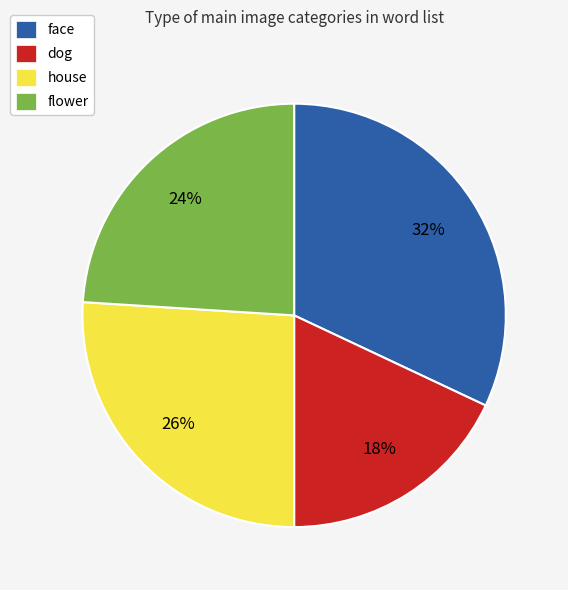

Do dog and house together represent more than half of the pie?

No